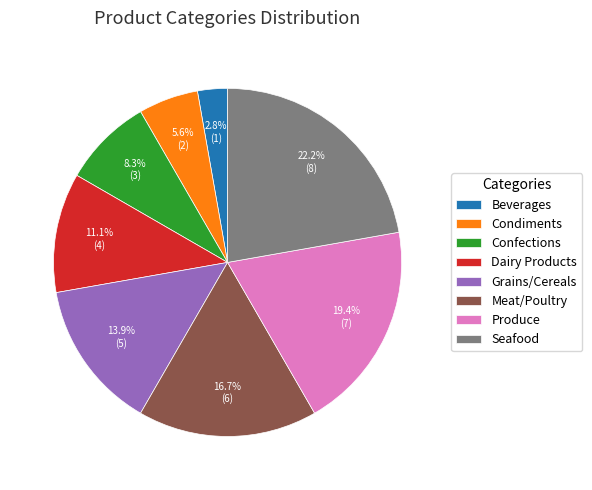

How many slices are in this pie chart?

8